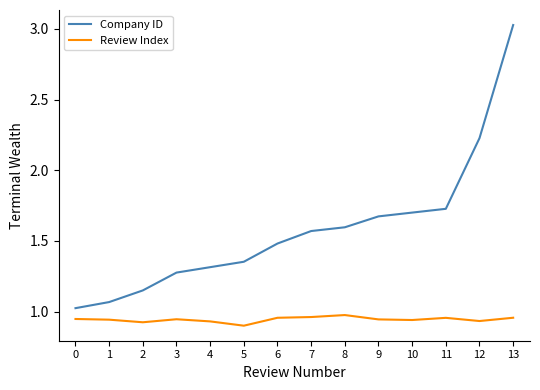

What is the sum of all Review Index values?

13.2